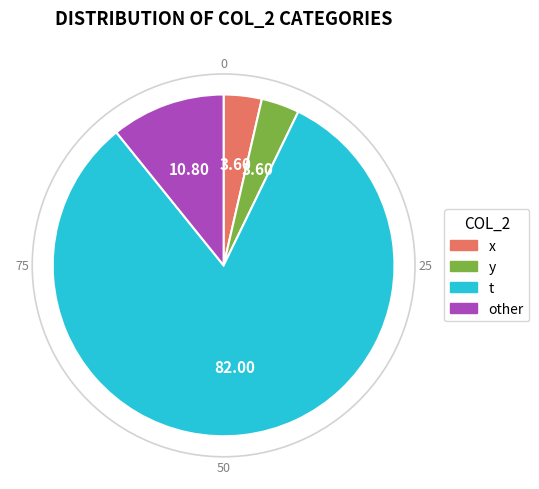

Combined, do other and x account for over 50%?

No